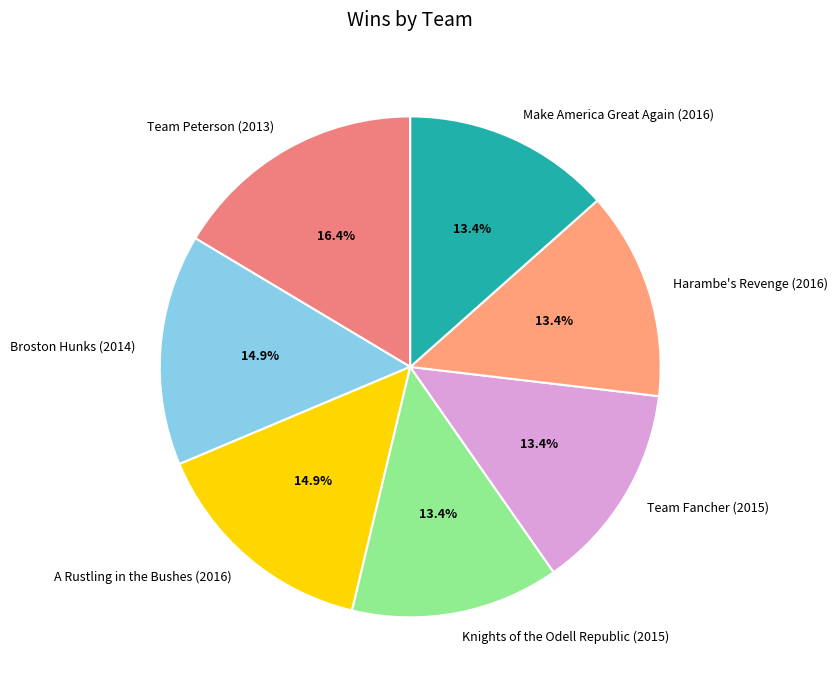

What is the largest slice in the pie chart?

Team Peterson (2013)